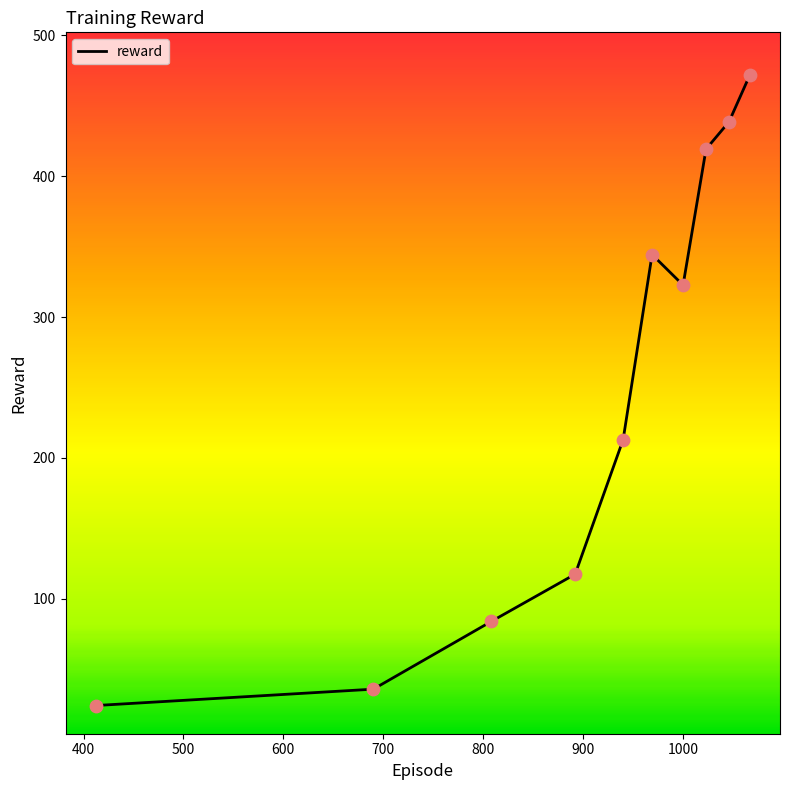

What is the greatest value displayed?

472.2